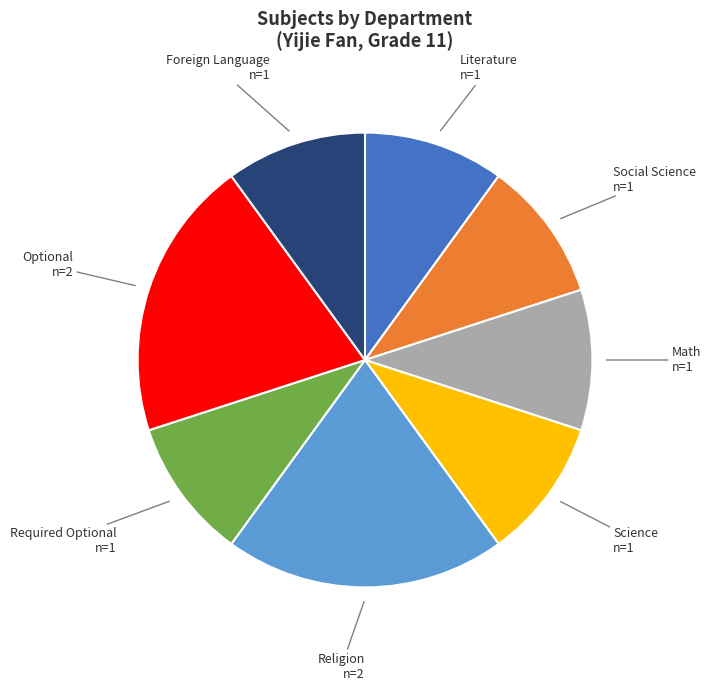

Combined, do Religion and Foreign Language account for over 50%?

No